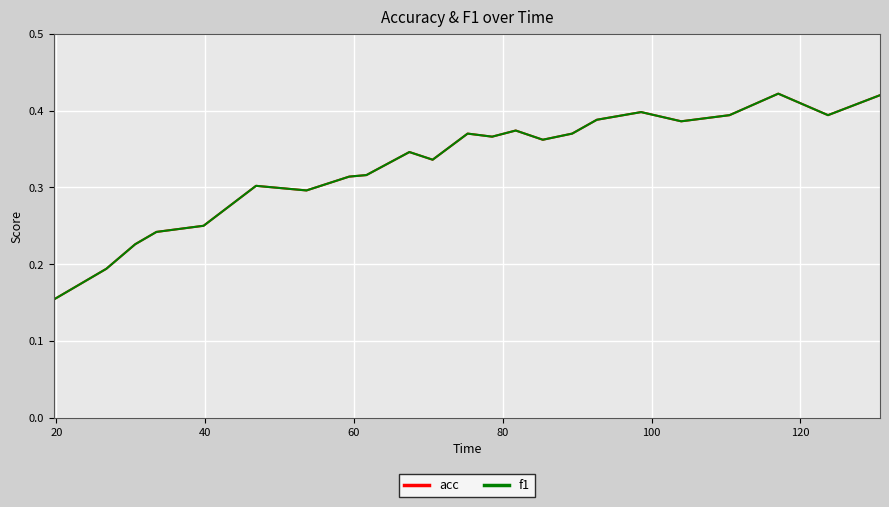

Does the chart display data point markers on the line(s)?

No